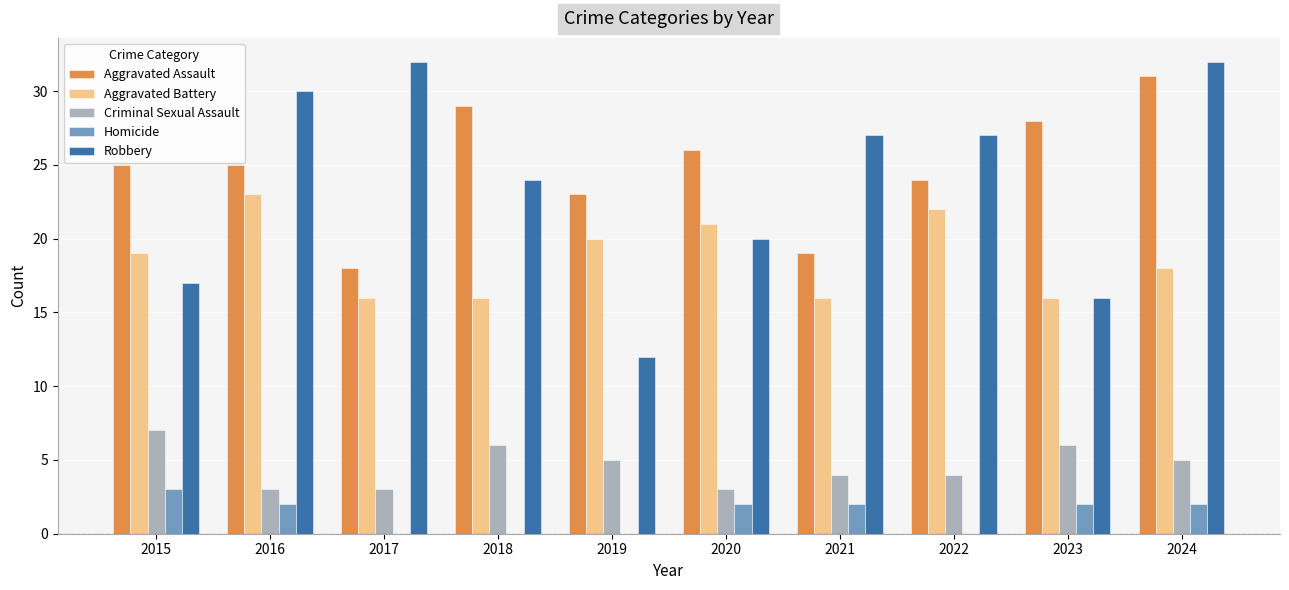

What is the sum of all Homicide values?

13